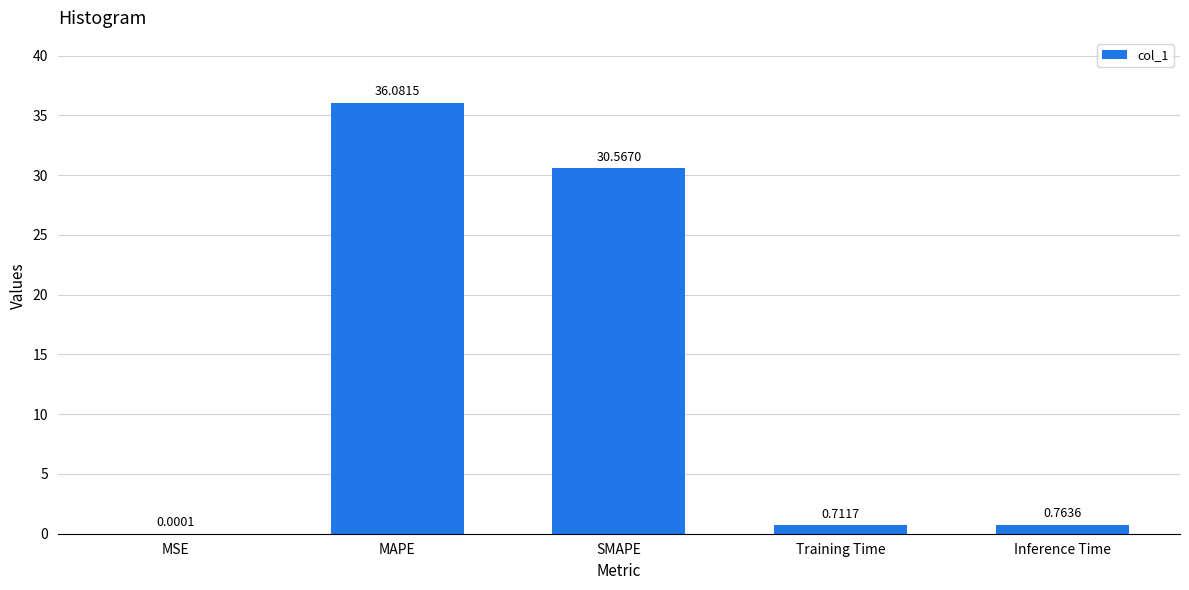

What is the difference between the values at SMAPE and Inference Time?

29.8